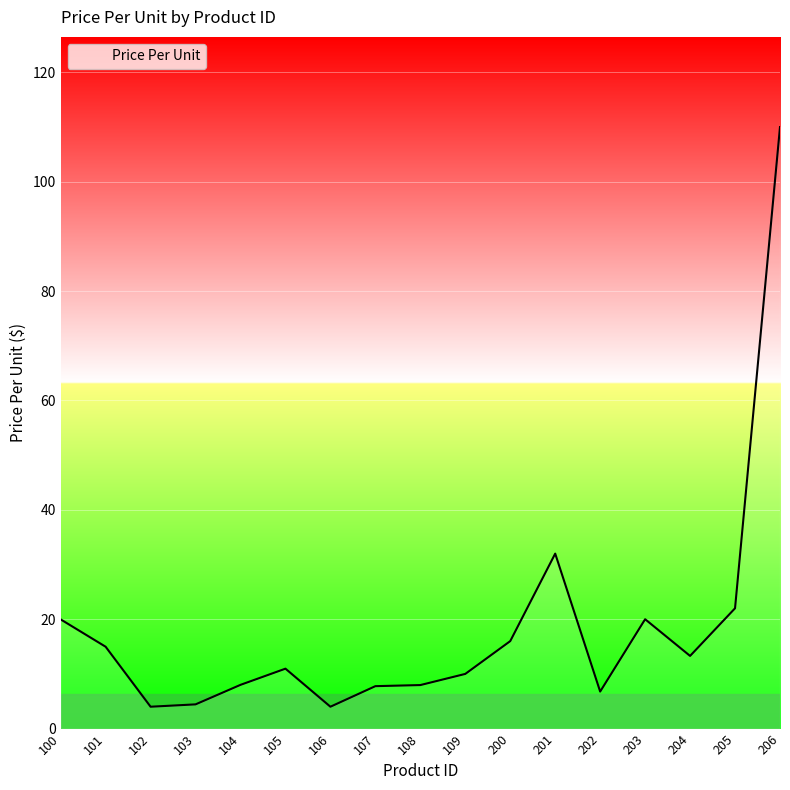

What is the average value?

18.3